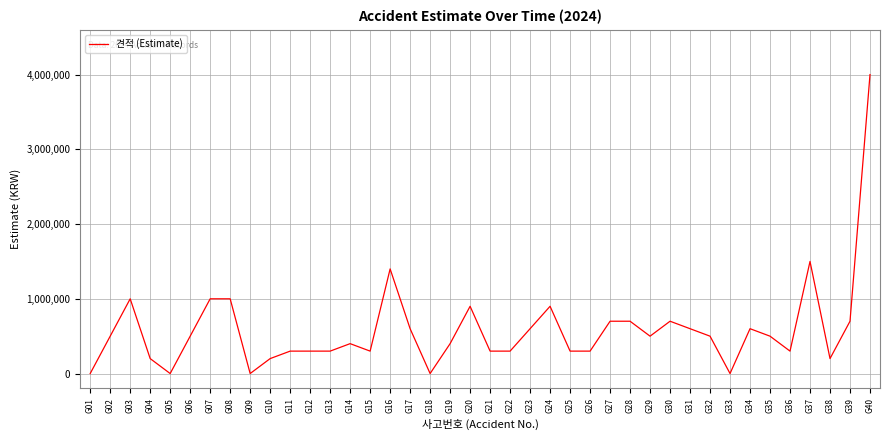

Is this an area chart (filled region under the line)?

No